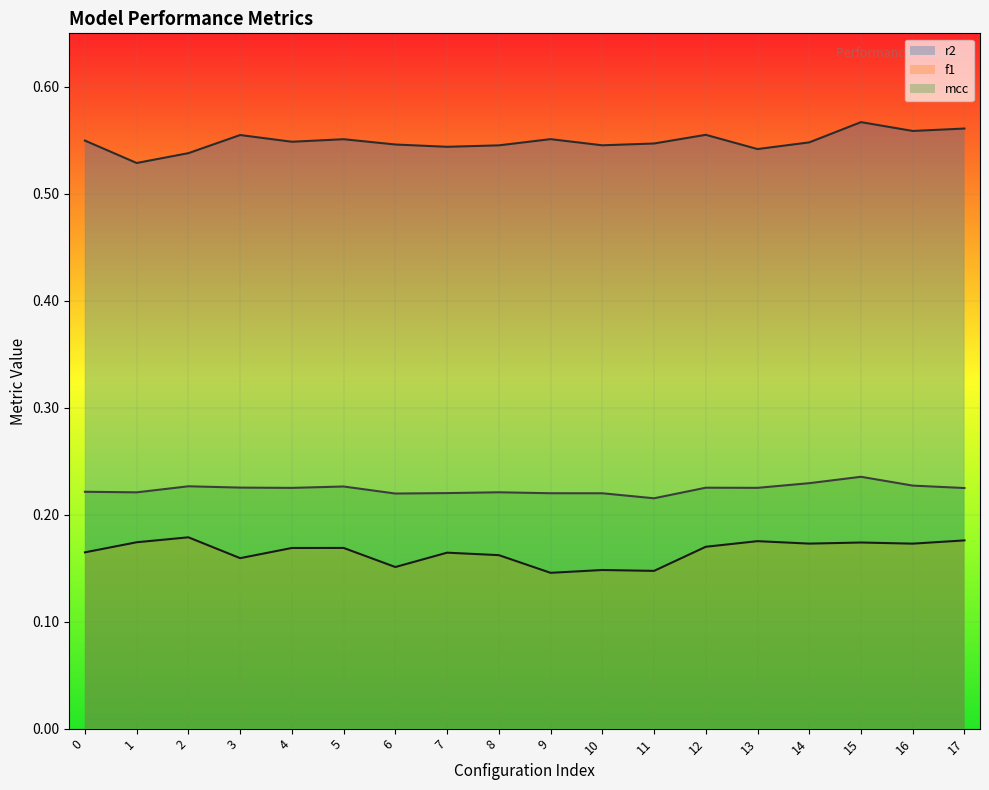

Between 5 and 16, which is larger?

16